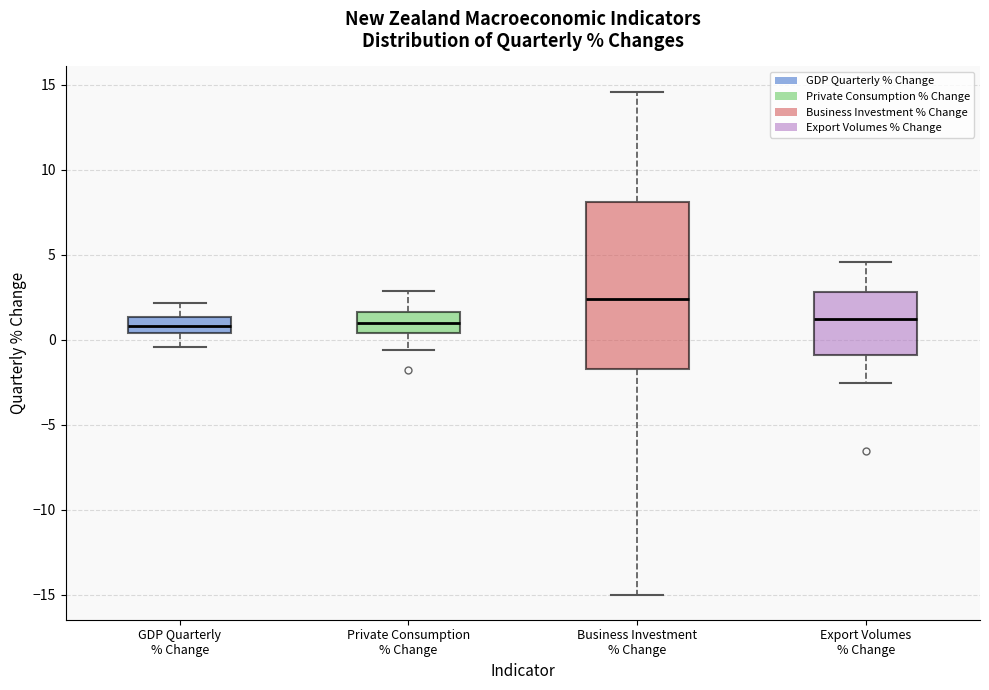

Reading left to right, read every box against the y-axis: the position of its median line, the range the box covers, and the ends of its whiskers. The values are not printed on the chart, so give them approximately, as read against the axis.

GDP Quarterly % Change: median 1.0, box 0.5 to 1.5, whiskers -0.5 to 2.0
Private Consumption % Change: median 1.0, box 0.5 to 1.5, whiskers -0.5 to 3.0
Business Investment % Change: median 2.5, box -1.5 to 8.0, whiskers -15.0 to 14.5
Export Volumes % Change: median 1.0, box -1.0 to 3.0, whiskers -2.5 to 4.5